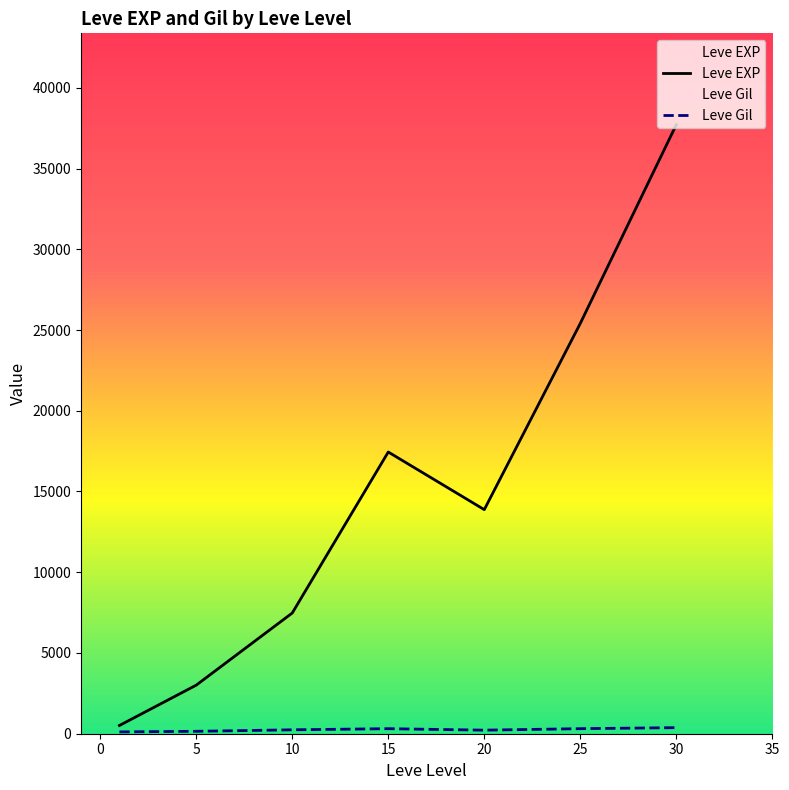

Which series has the largest range (max minus min)?

Leve EXP